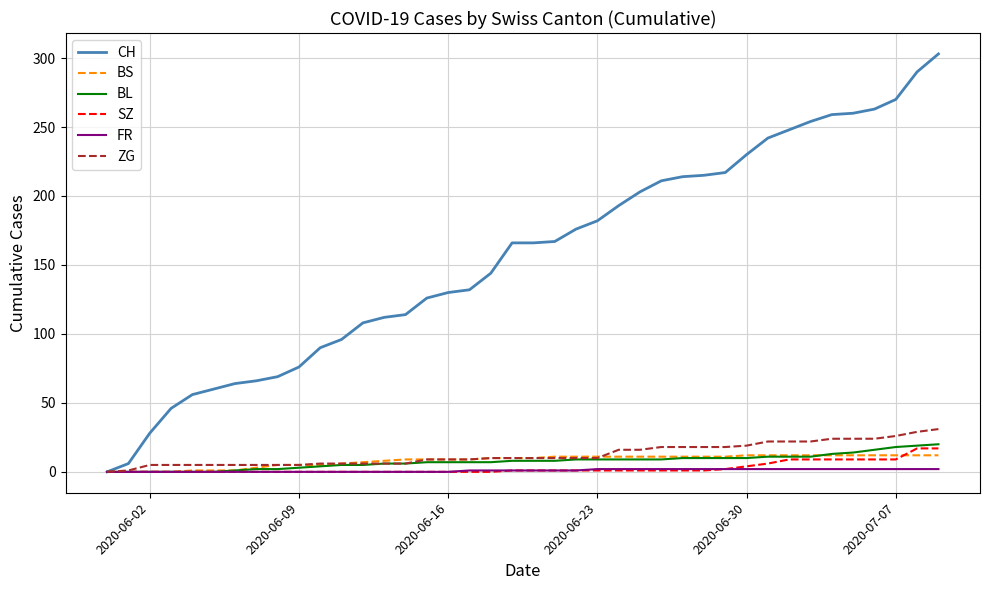

What is the greatest value displayed?

303